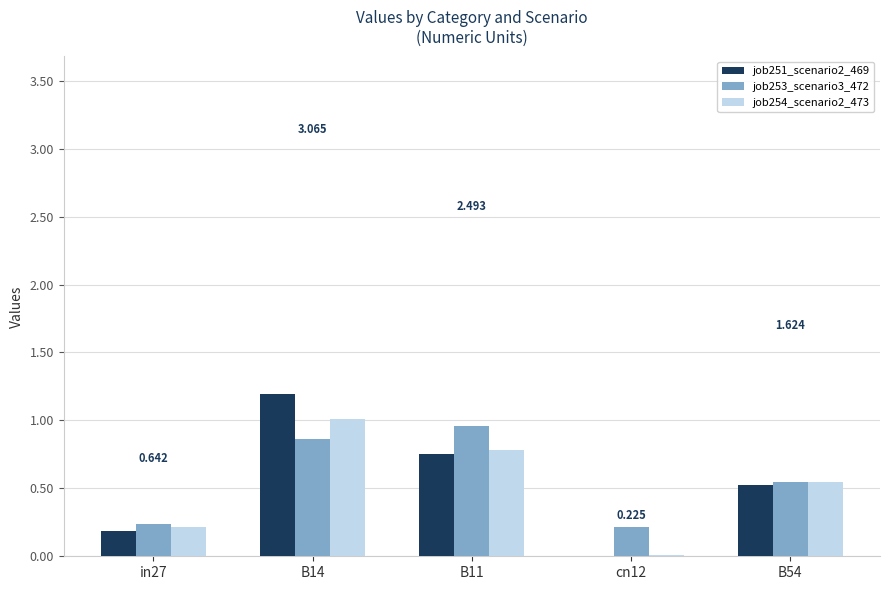

Which category has the highest value across all series?

B14